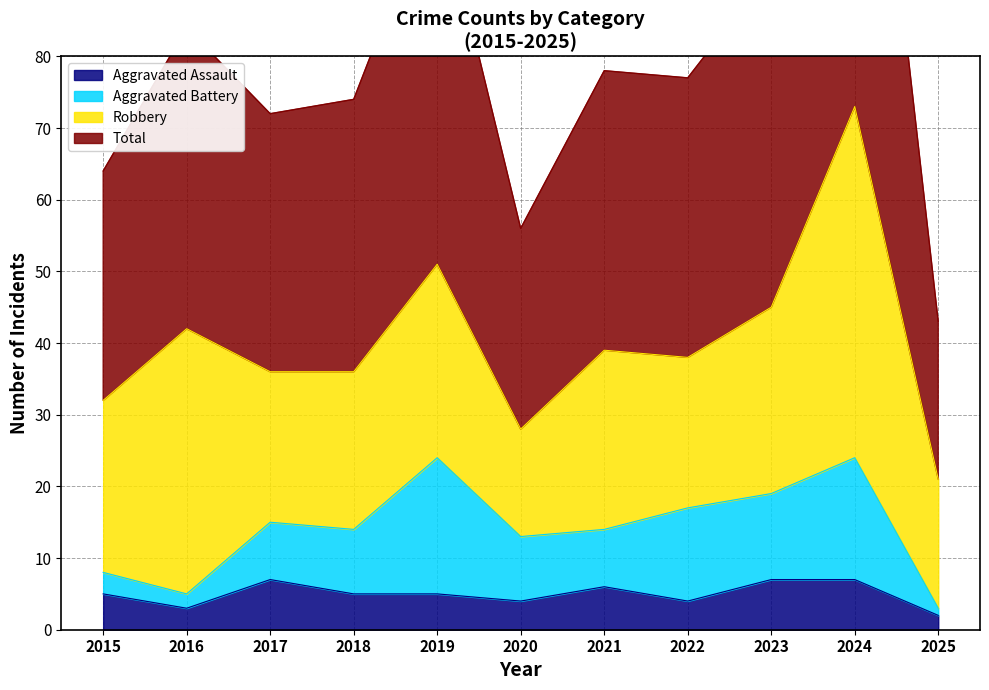

The Aggravated Assault series shows 7 at 2017. True or false?

True